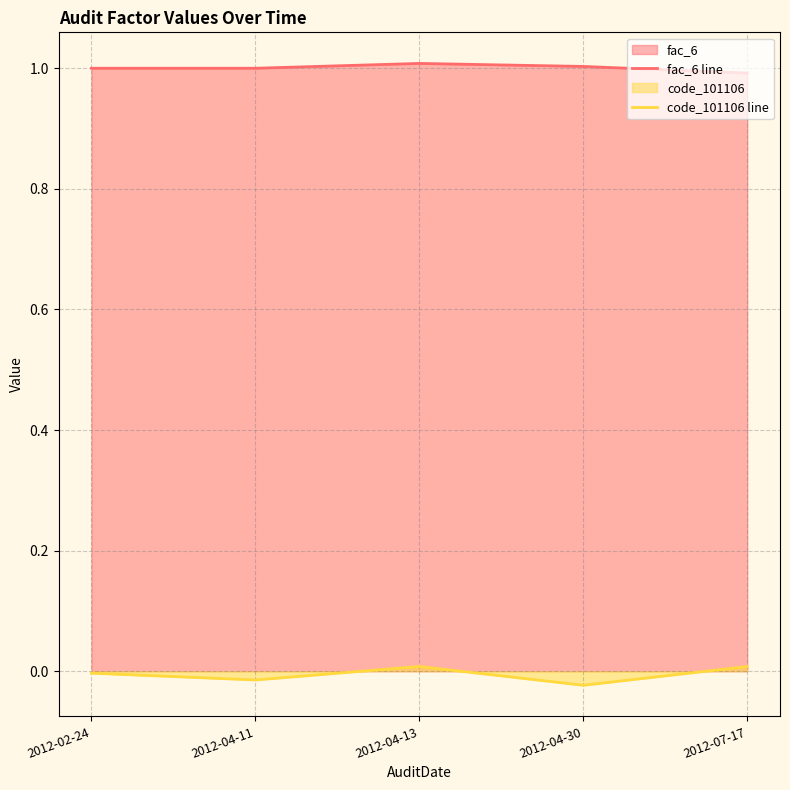

List the series in order of their overall mean, lowest first.

code_101106 line, fac_6 line